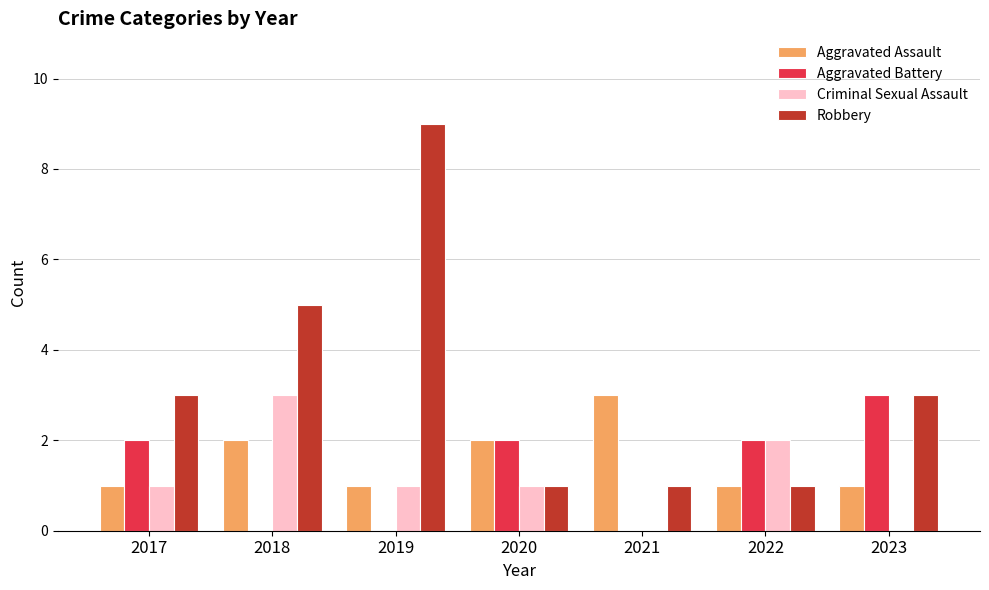

Is the value of Criminal Sexual Assault at 2021 greater than the value of Aggravated Battery at 2023?

No